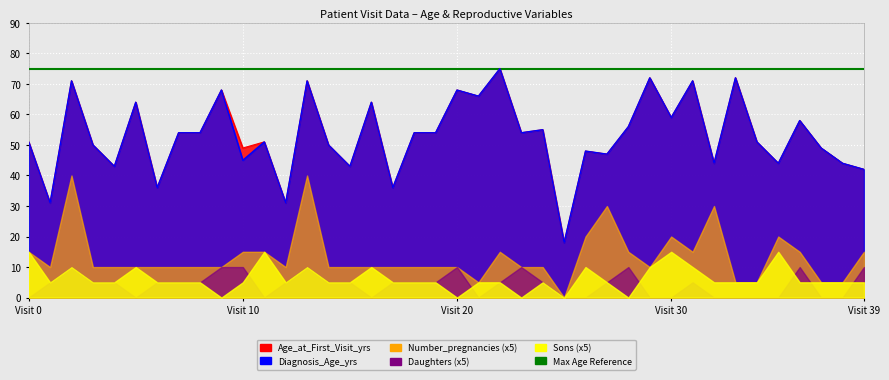

What value does the Sons series have at 30?

3